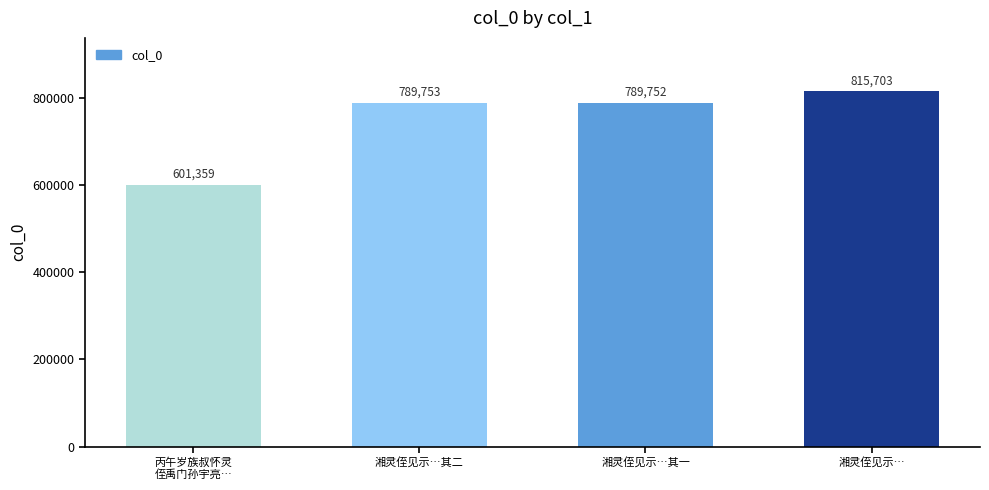

What is the difference between the maximum and second lowest values?

25951